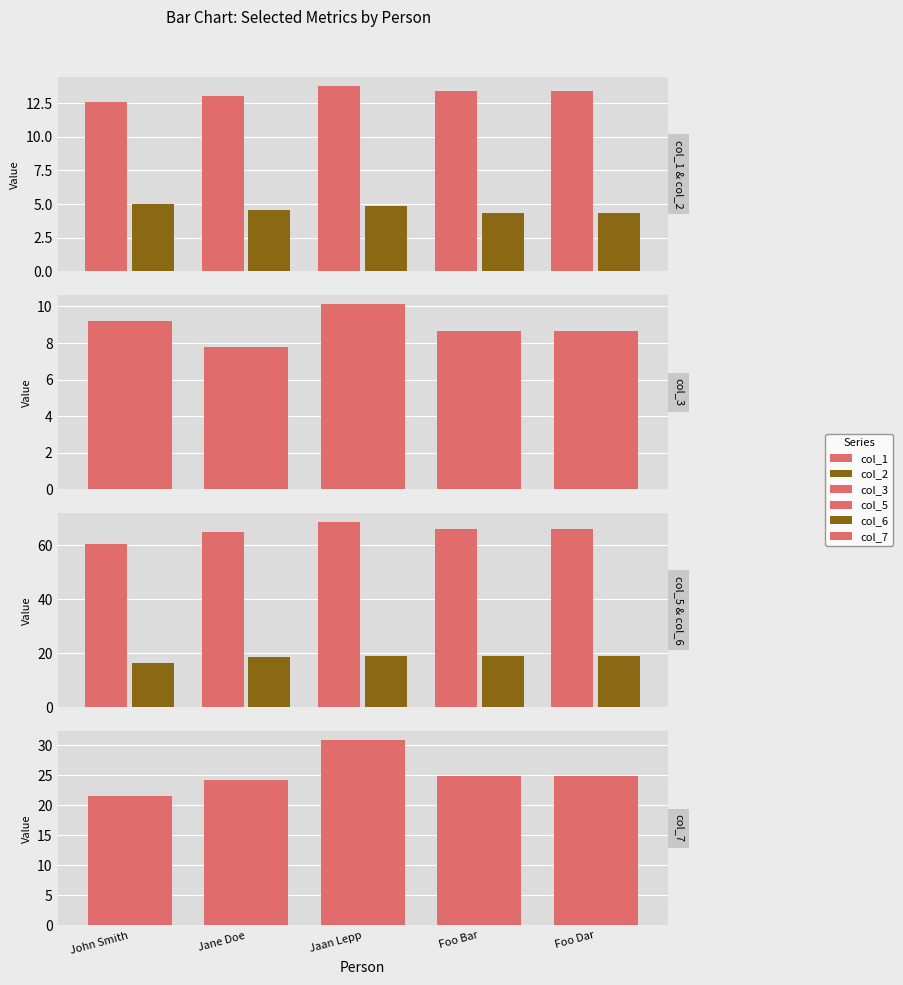

What is the minimum value for col_7?

21.6